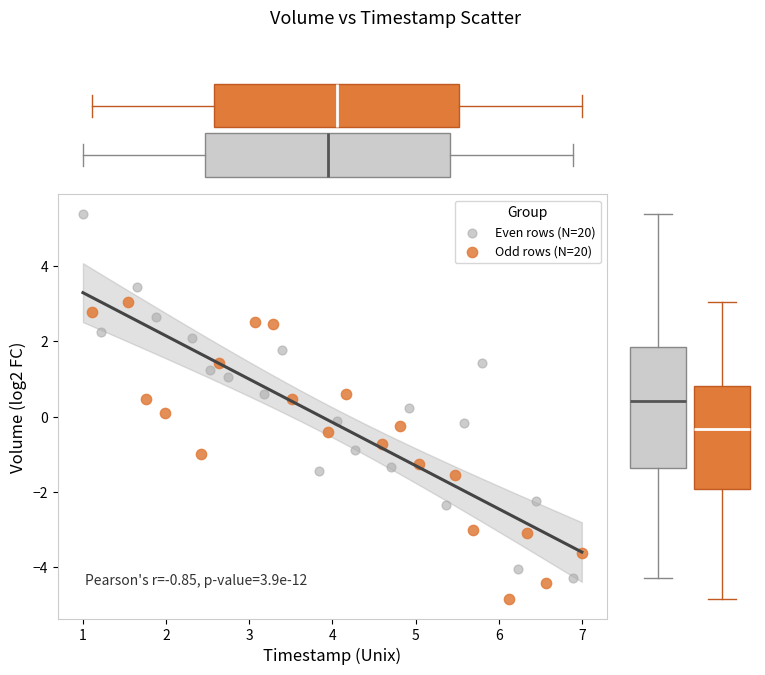

What are all the series names shown in the legend?

Even rows (N=20), Odd rows (N=20)